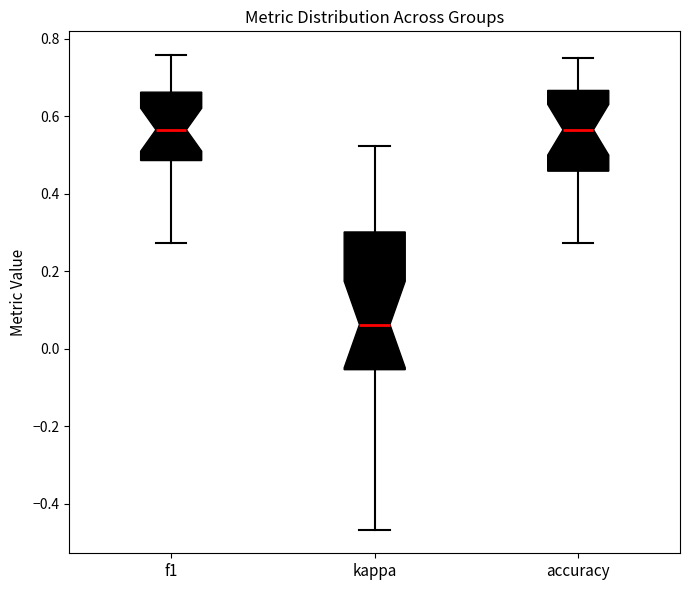

Where does the median line of the box for f1 sit on the y-axis? The values are not printed on the chart, so give them approximately, as read against the axis.

0.56